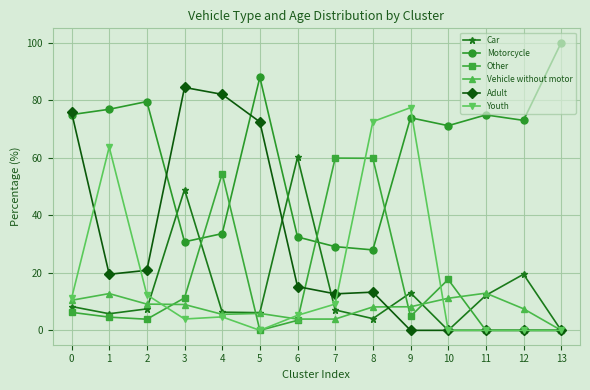

True or false: Vehicle without motor and Youth cross at least once.

True